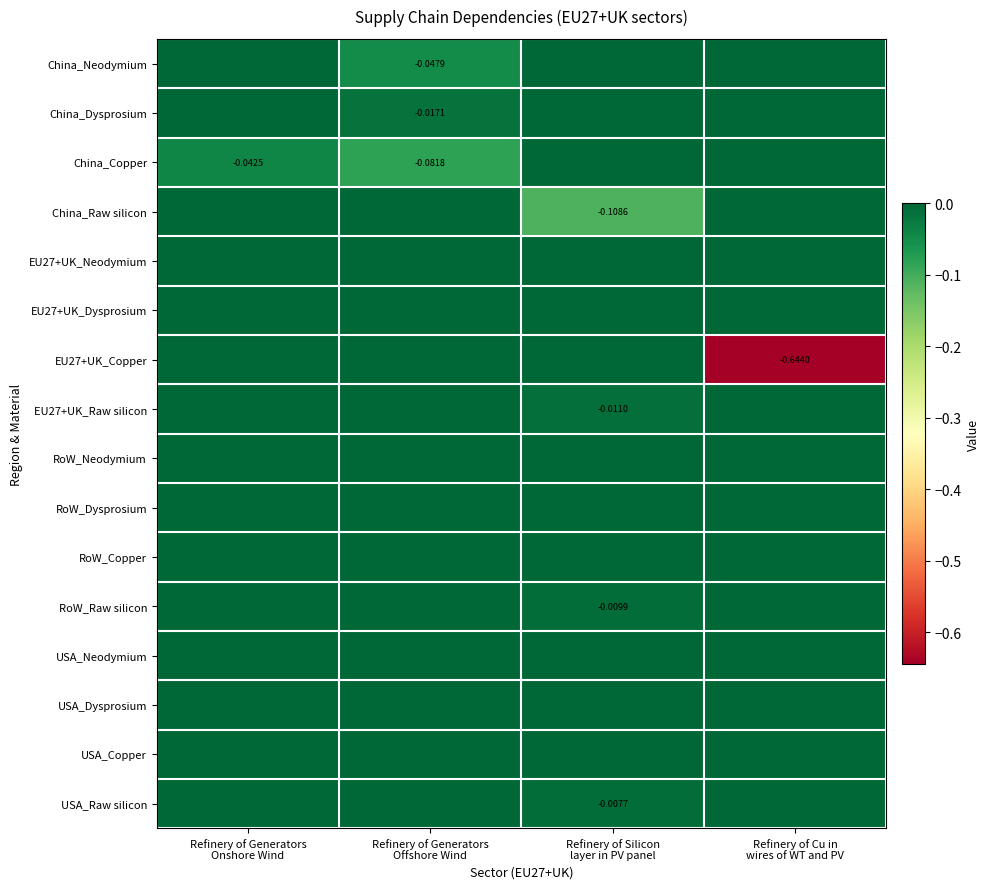

Which category has the highest value across all series?

Refinery of Generators
Onshore Wind